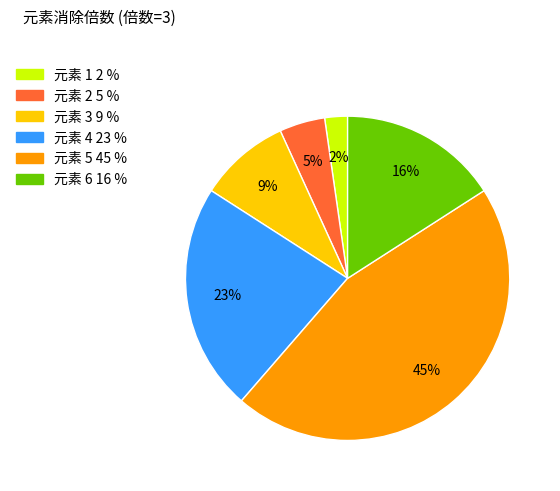

Is there any slice that represents more than half of the pie?

No